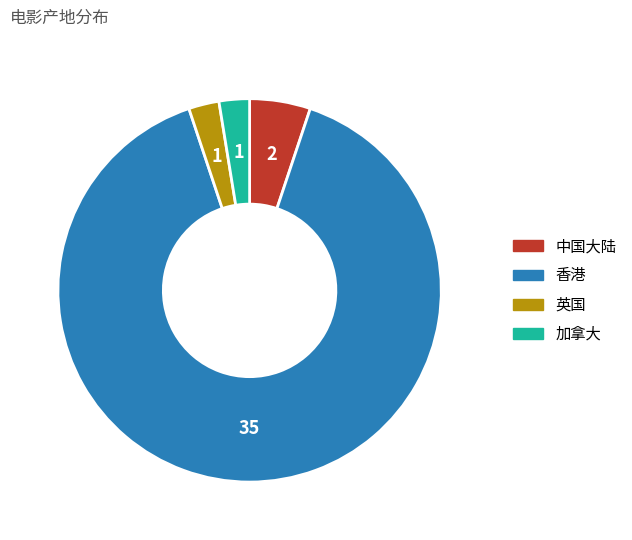

Which slice represents more than half of the pie?

香港